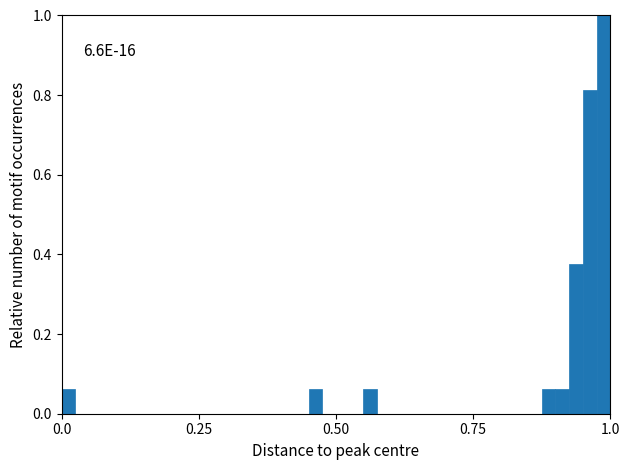

Read against the x-axis, roughly where is the centre of the tallest bar?

1.00